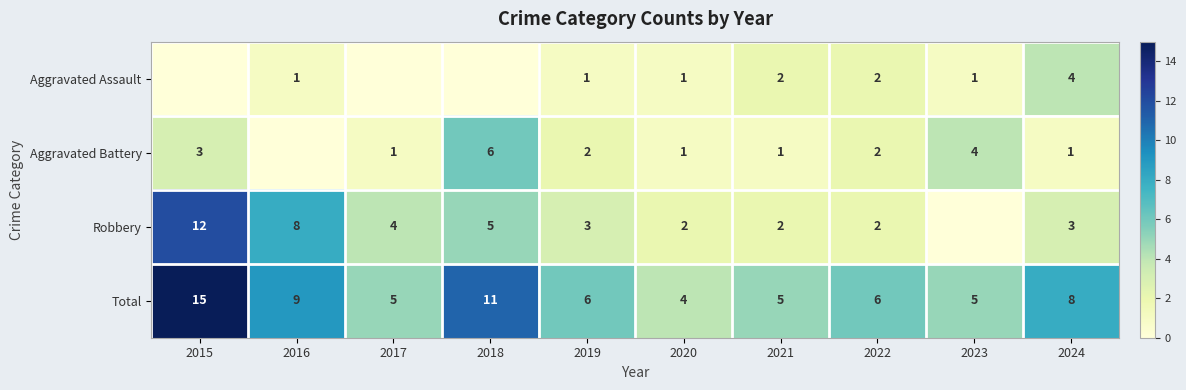

What is the difference between the maximum and minimum values in the Total series?

11